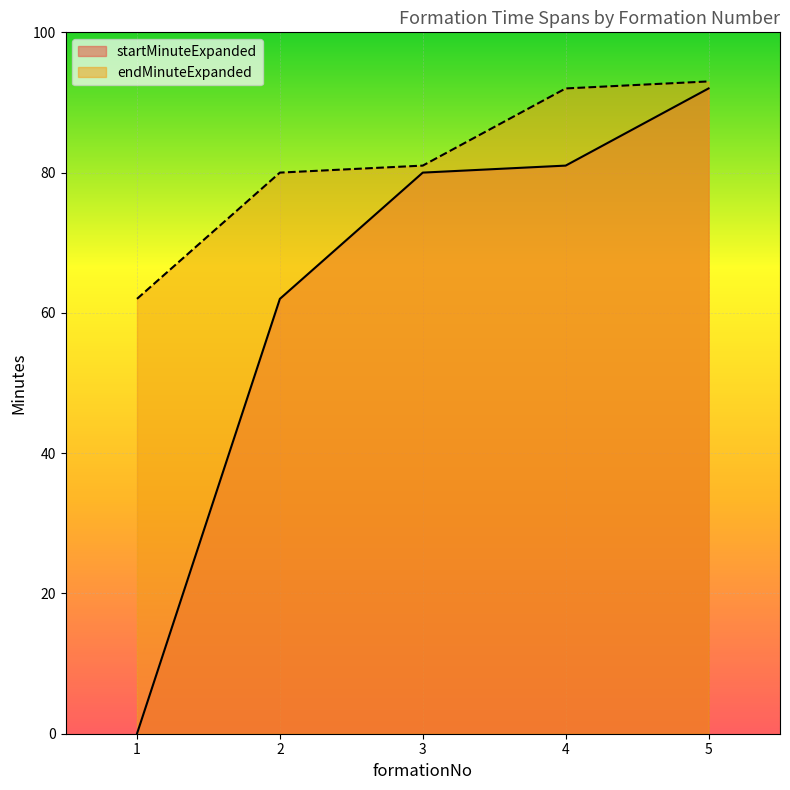

Rank the categories by startMinuteExpanded value from highest to lowest.

5, 4, 3, 2, 1